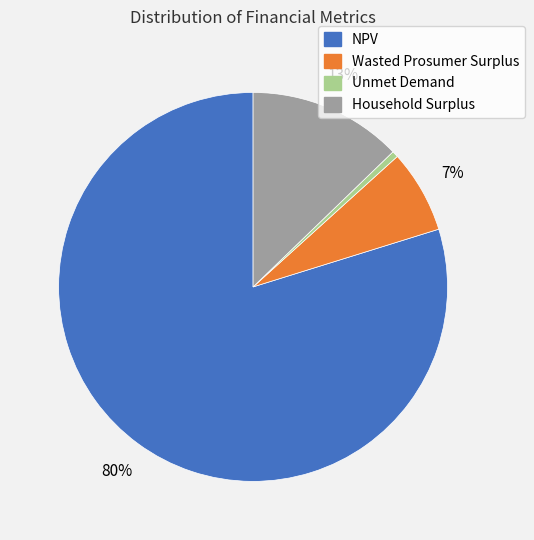

Count the number of slices in the pie.

4